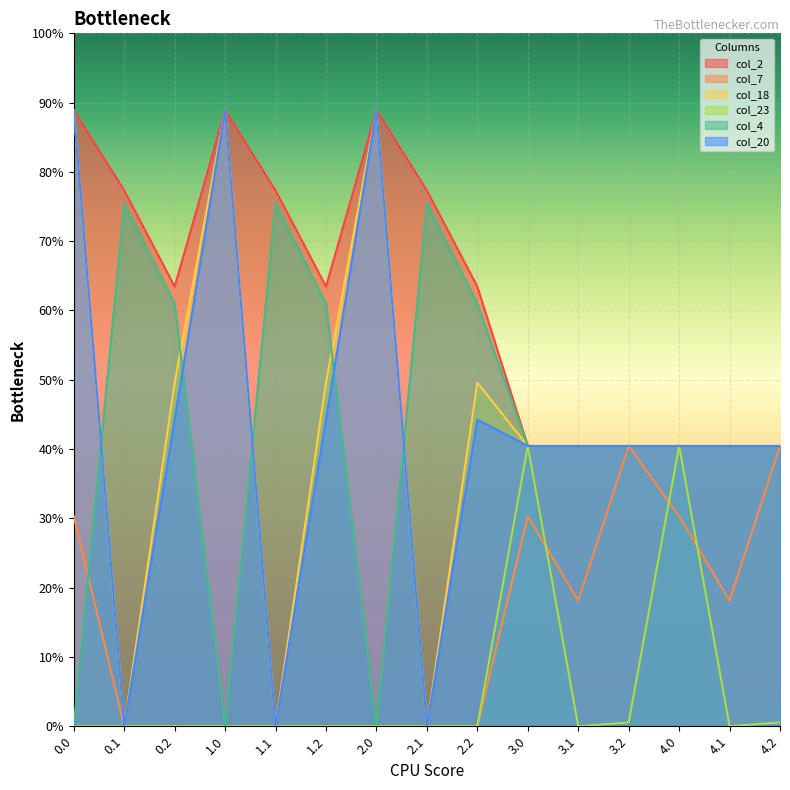

List the series in order of their peak value, lowest first.

col_7, col_23, col_4, col_2, col_18, col_20